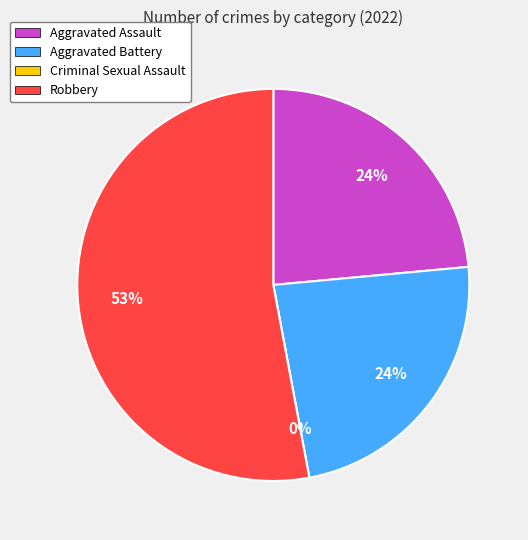

Which category has the biggest portion of the pie?

Robbery